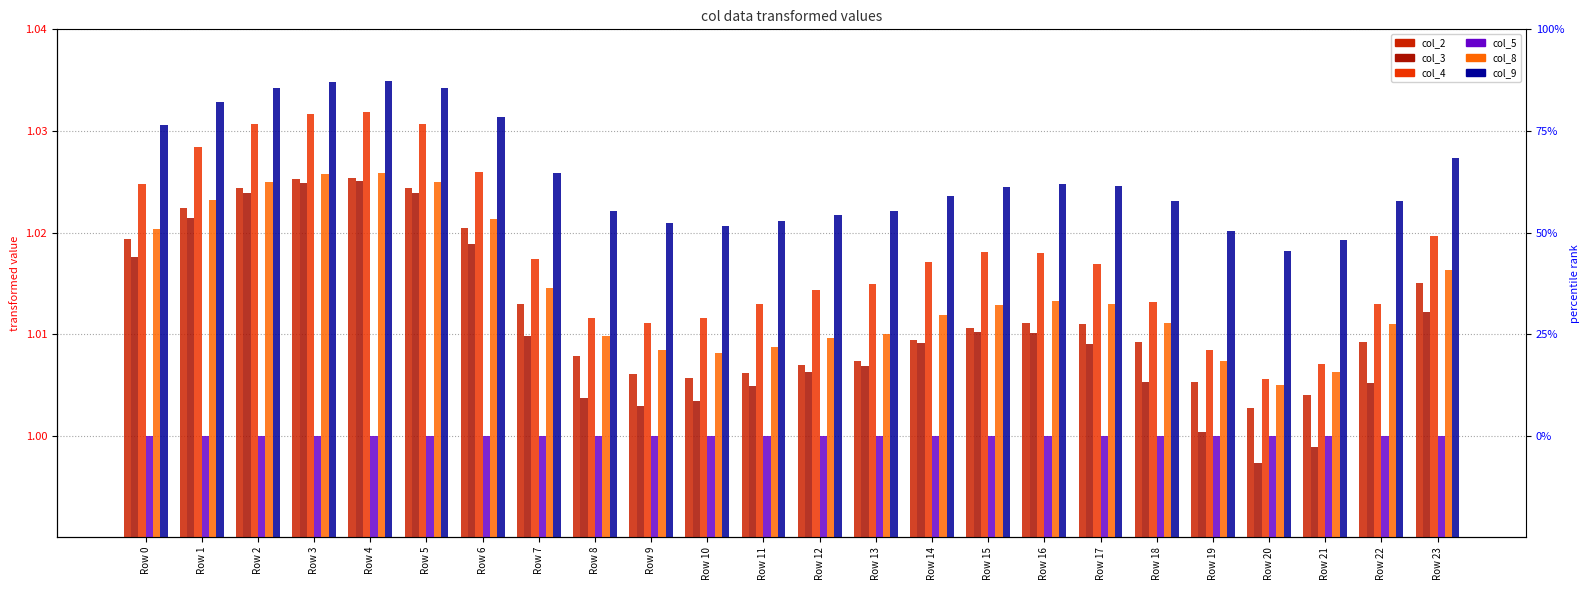

Between Row 8 and Row 23, which series saw the biggest shift?

col_3